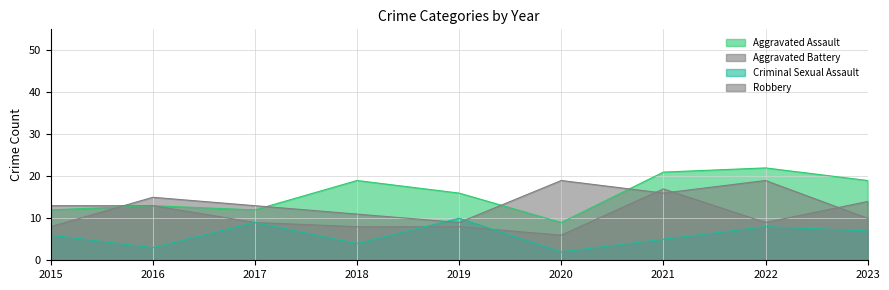

At which label is Aggravated Battery closest to 11?

2015